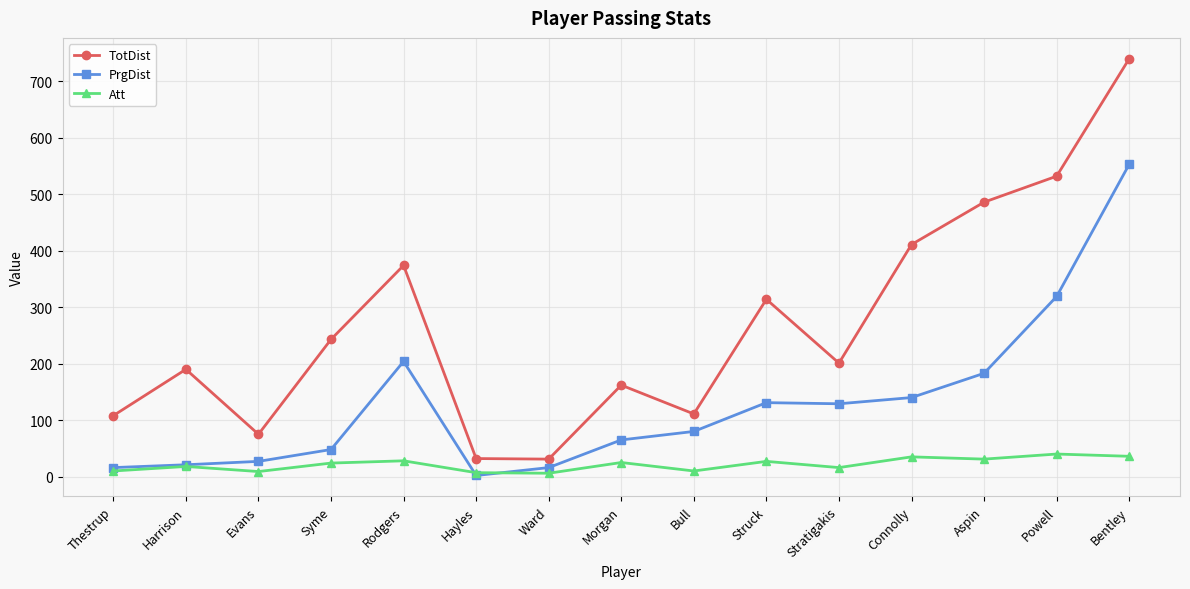

Count the number of data series in this chart.

3